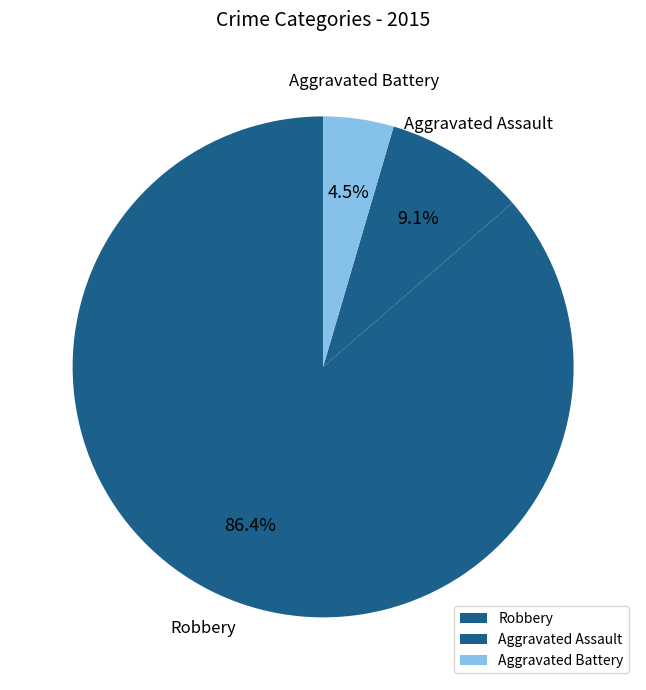

Rank the categories by value from highest to lowest.

Robbery, Aggravated Assault, Aggravated Battery